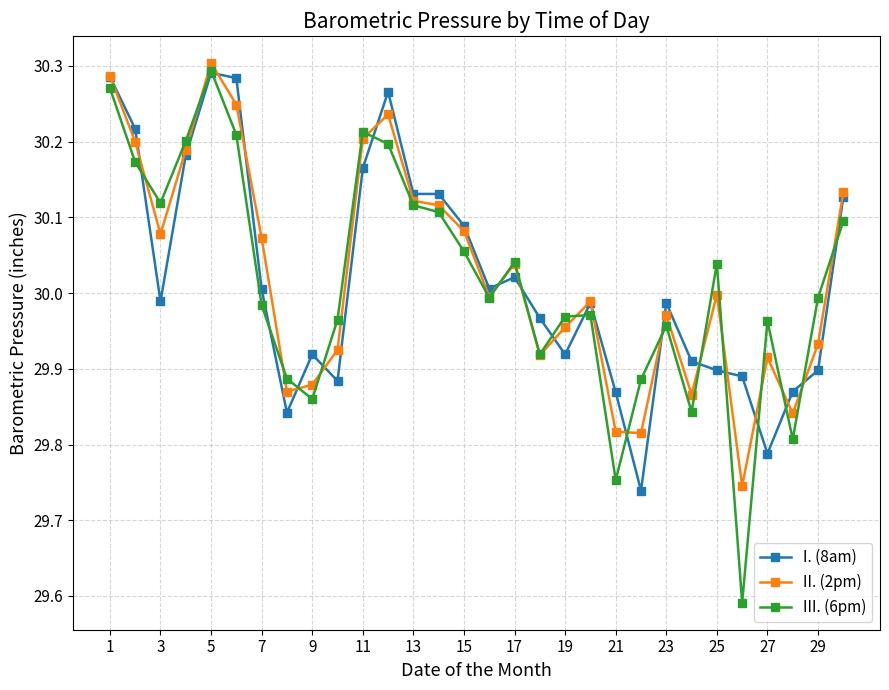

At how many categories does at least one series exceed 29?

30